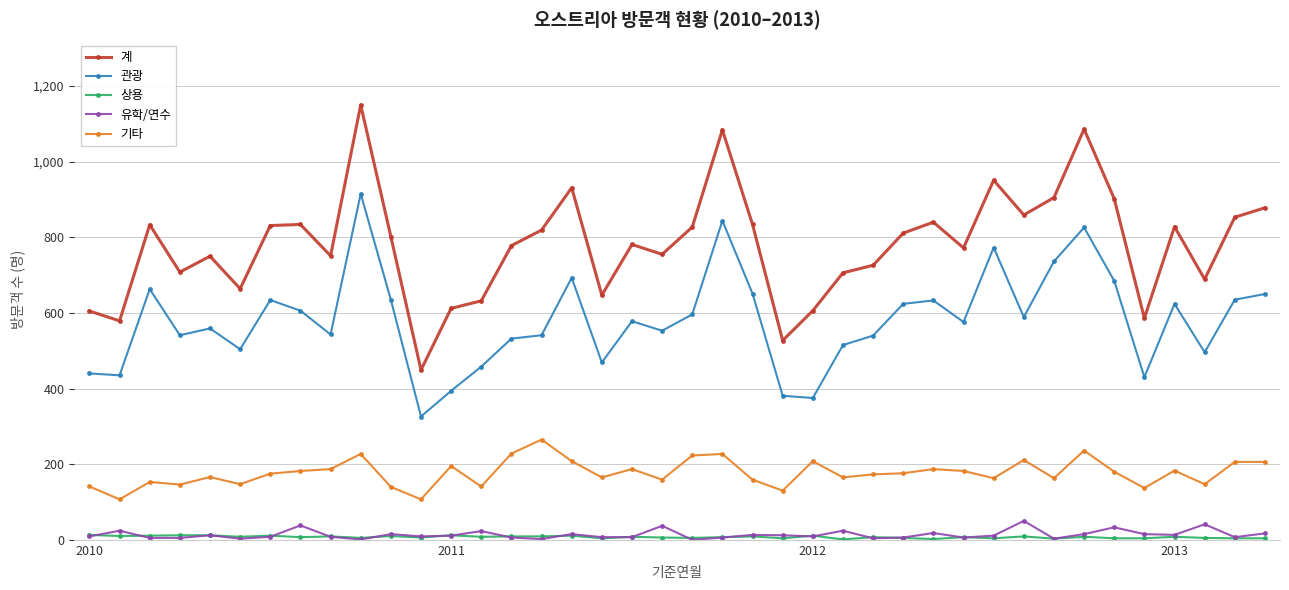

In 계, how many points are higher than both neighbors (excluding endpoints)?

11